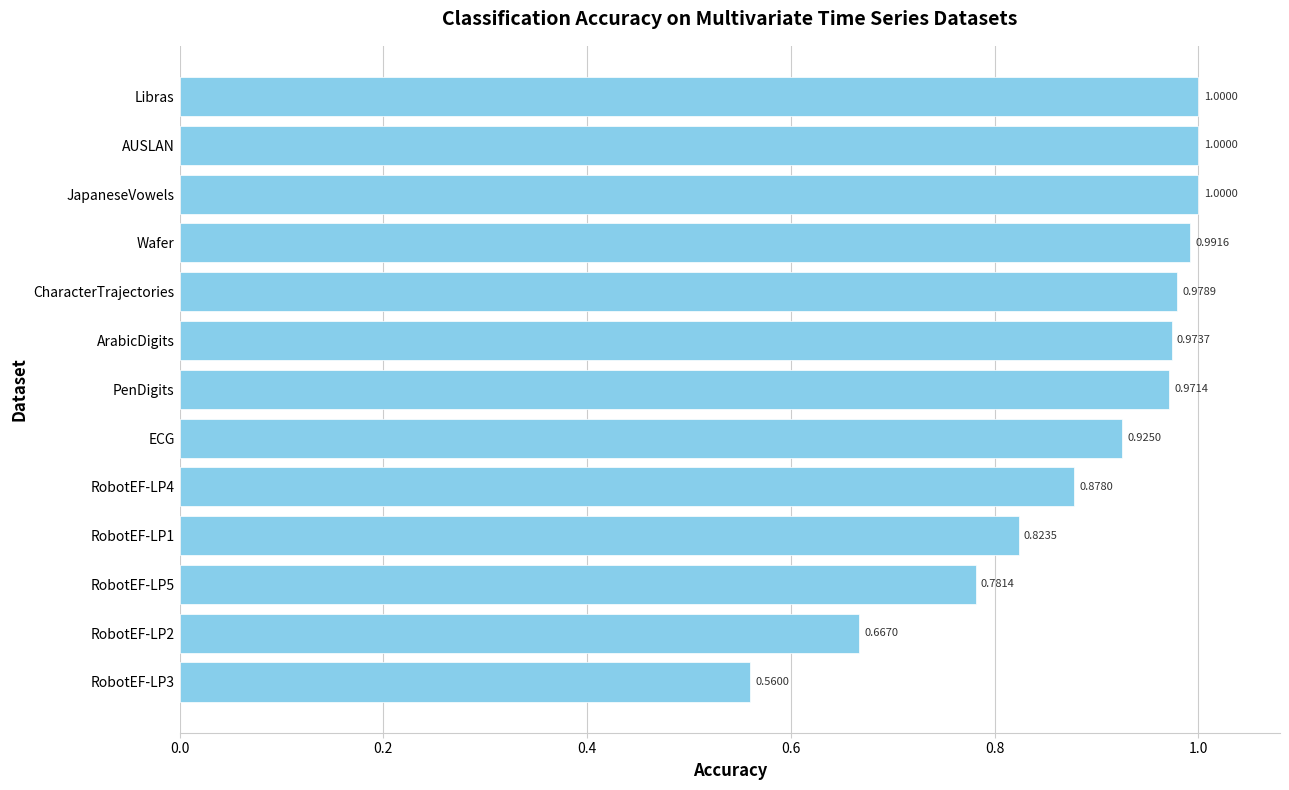

What is the change in value from RobotEF-LP5 to PenDigits?

+0.2